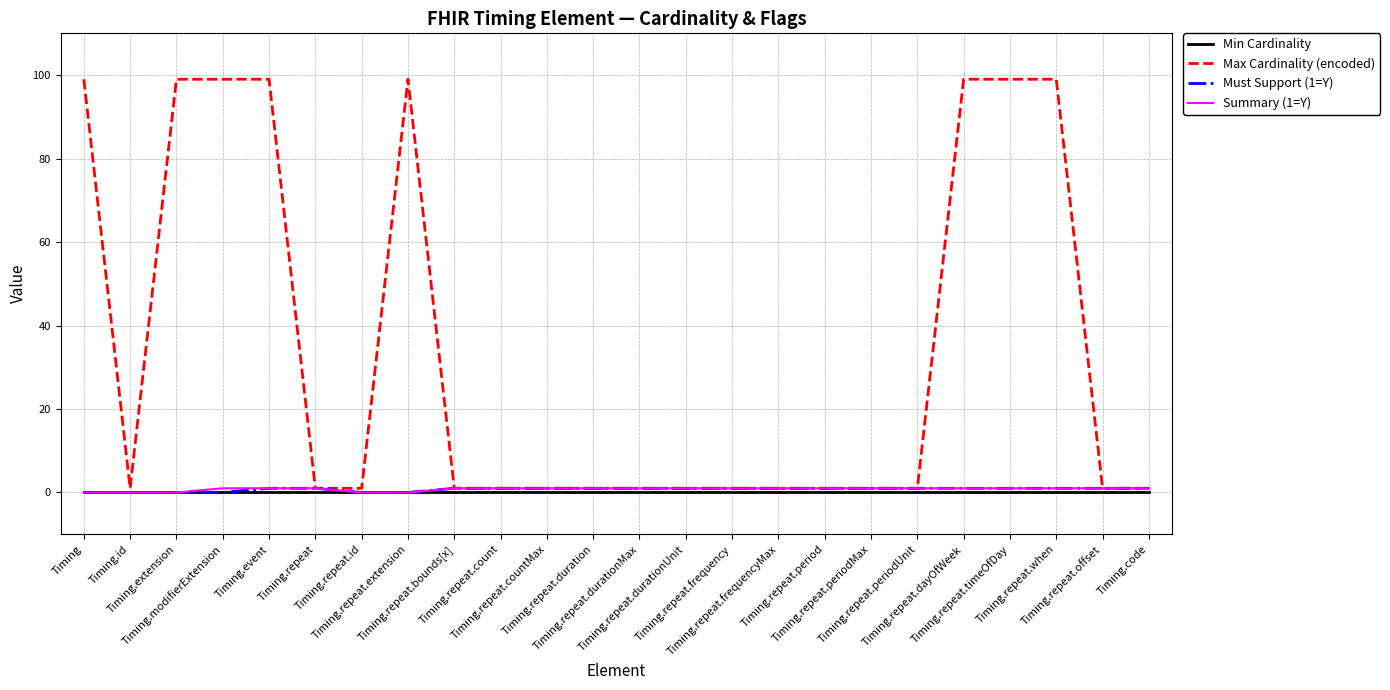

What is the maximum value shown in the chart?

99